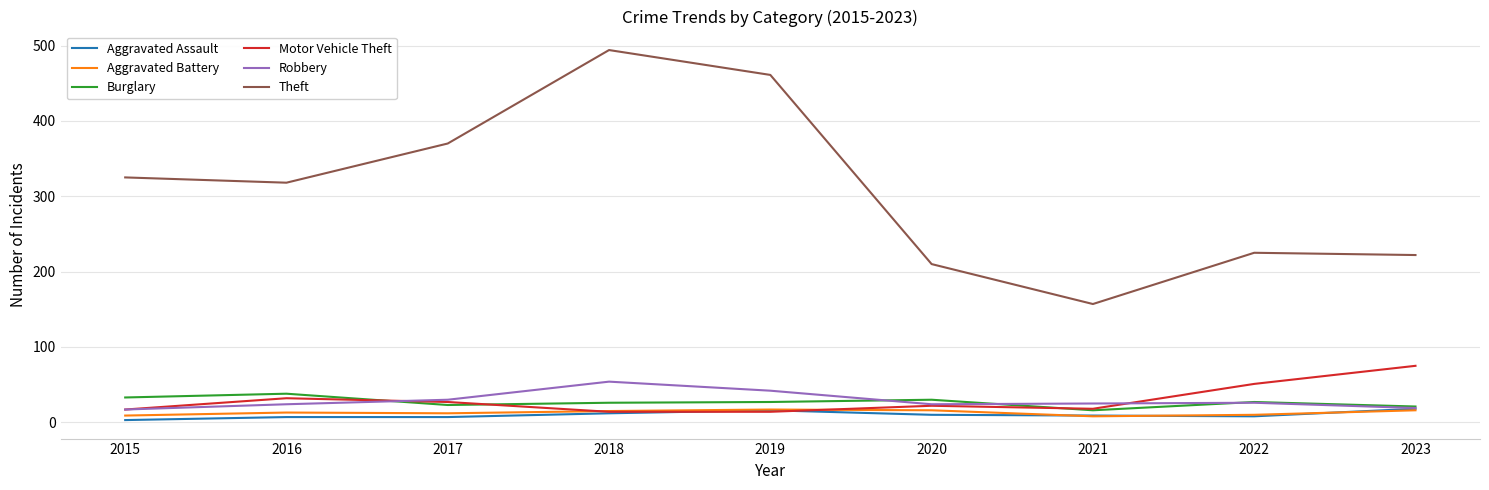

What is the difference between the maximum and minimum values in the Theft series?

337